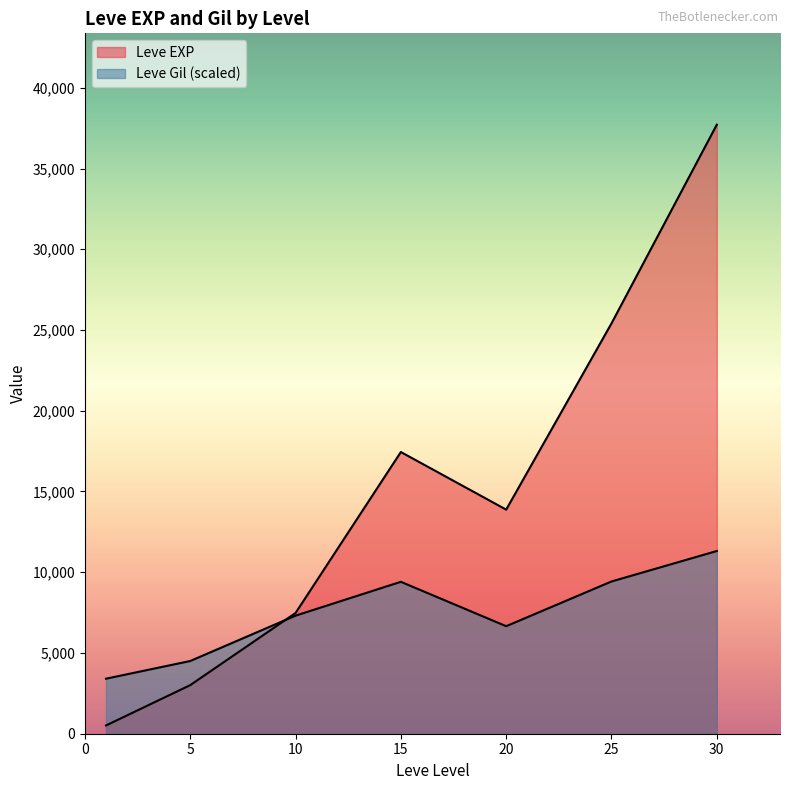

Between 1 and 25, which series saw the biggest shift?

Leve EXP